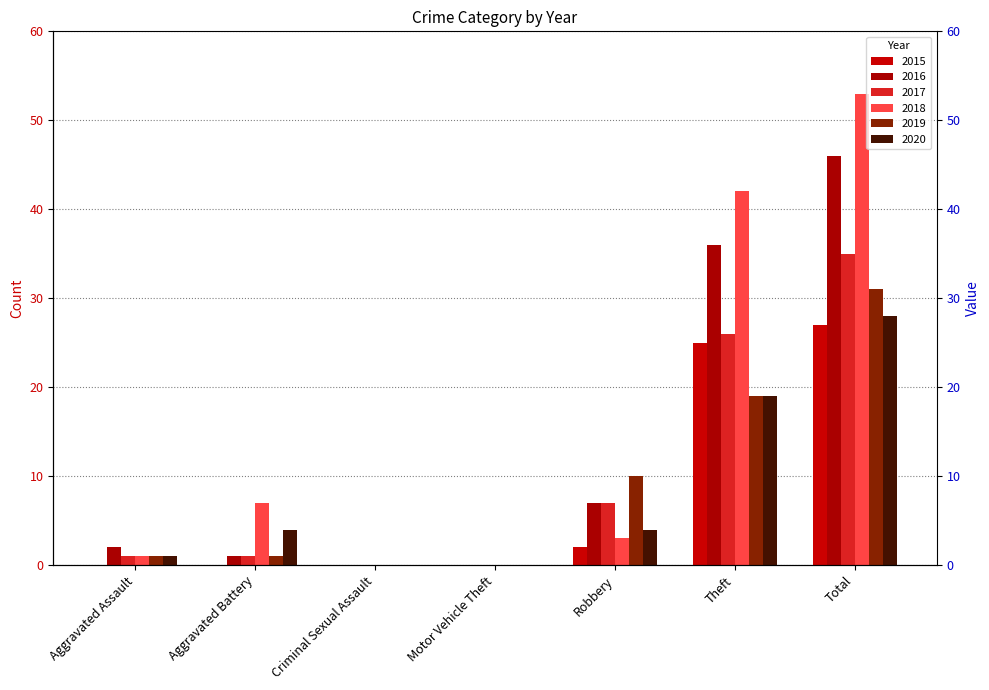

Reading left to right, transcribe all the data shown in this chart.

2015: 0	0	0	0	2	25	27
2016: 2	1	0	0	7	36	46
2017: 1	1	0	0	7	26	35
2018: 1	7	0	0	3	42	53
2019: 1	1	0	0	10	19	31
2020: 1	4	0	0	4	19	28